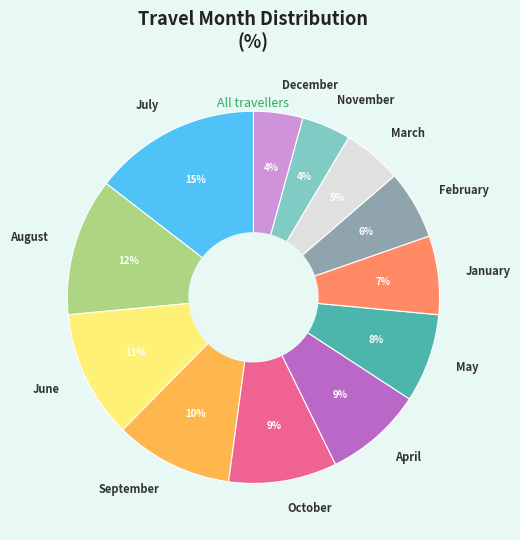

The June slice represents 11% of the pie. True or false?

True